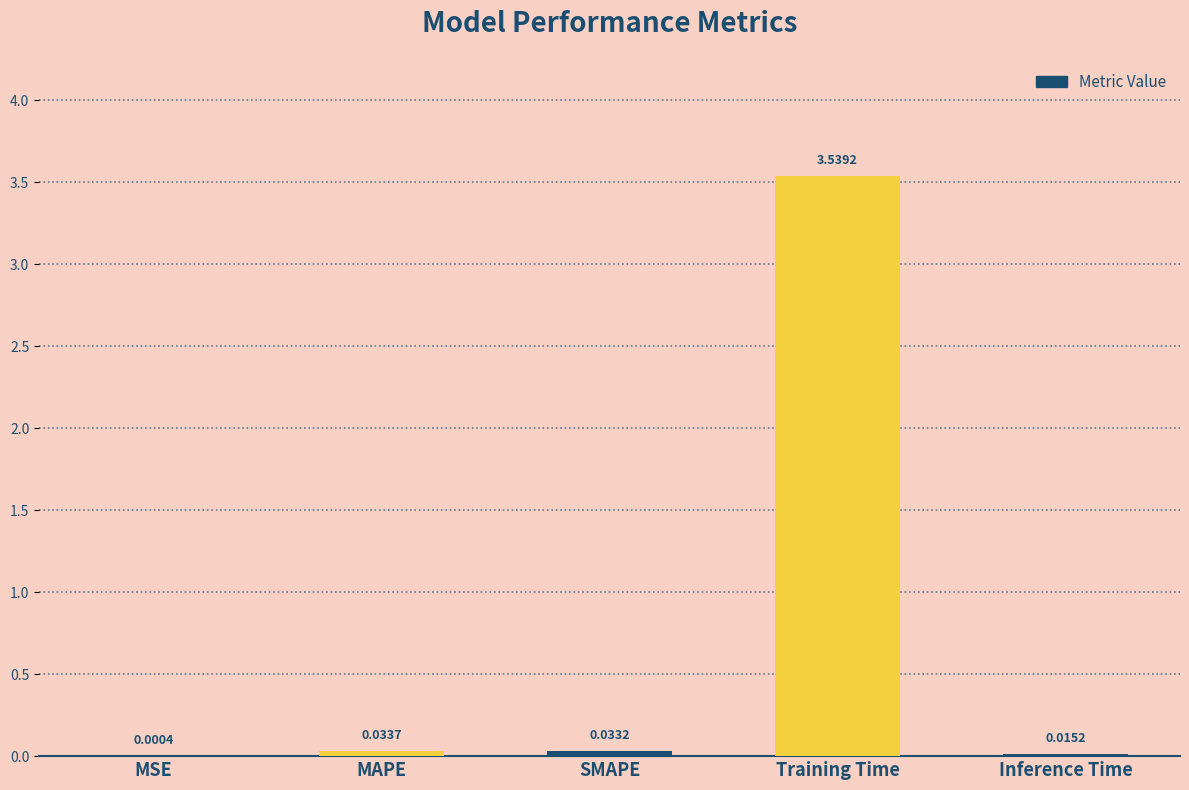

What is the sum of all values?

3.6